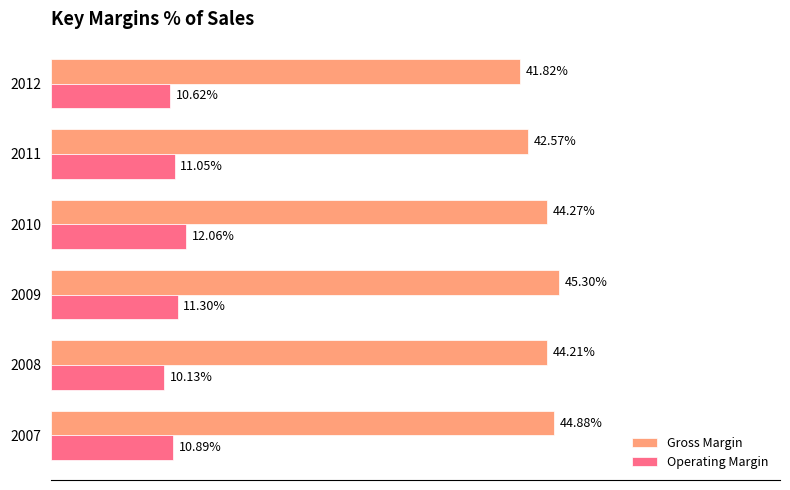

Which series has the largest total across all categories?

Gross Margin